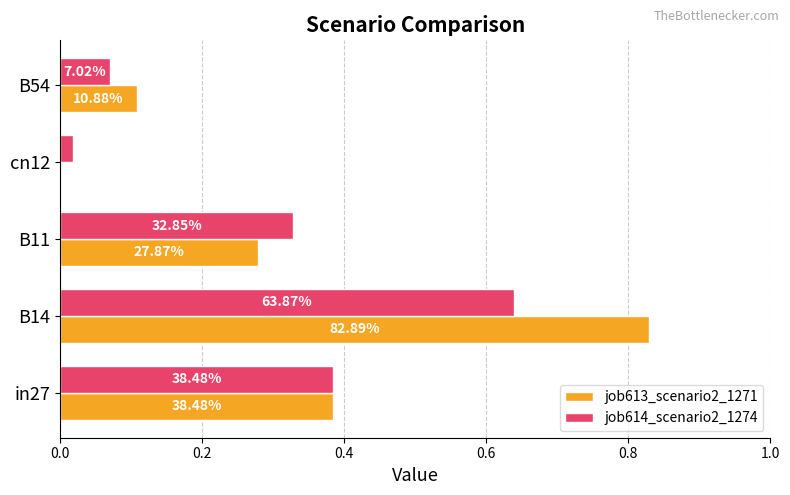

What are all the series names shown in the legend?

job613_scenario2_1271, job614_scenario2_1274